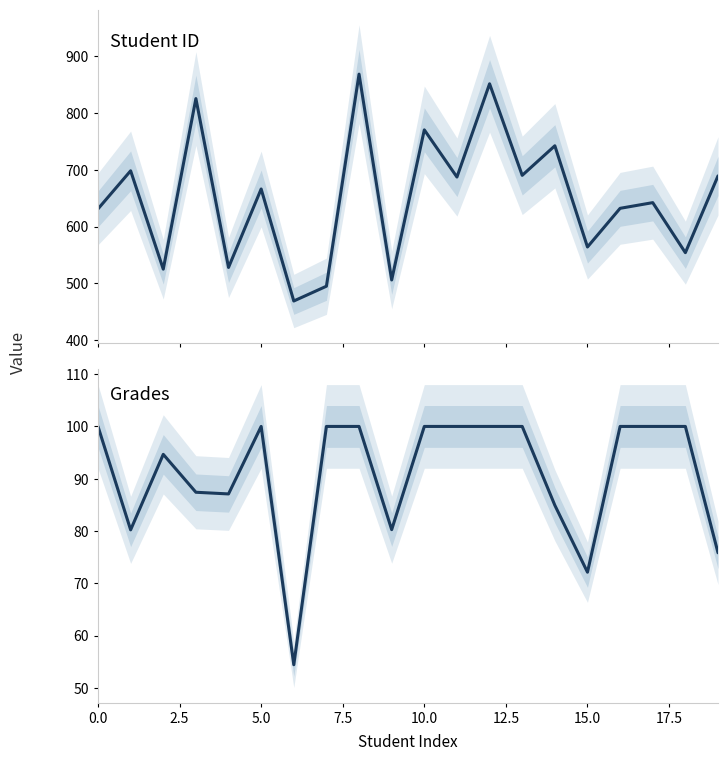

Rank the series by their maximum value, from highest to lowest.

Student ID, Grades